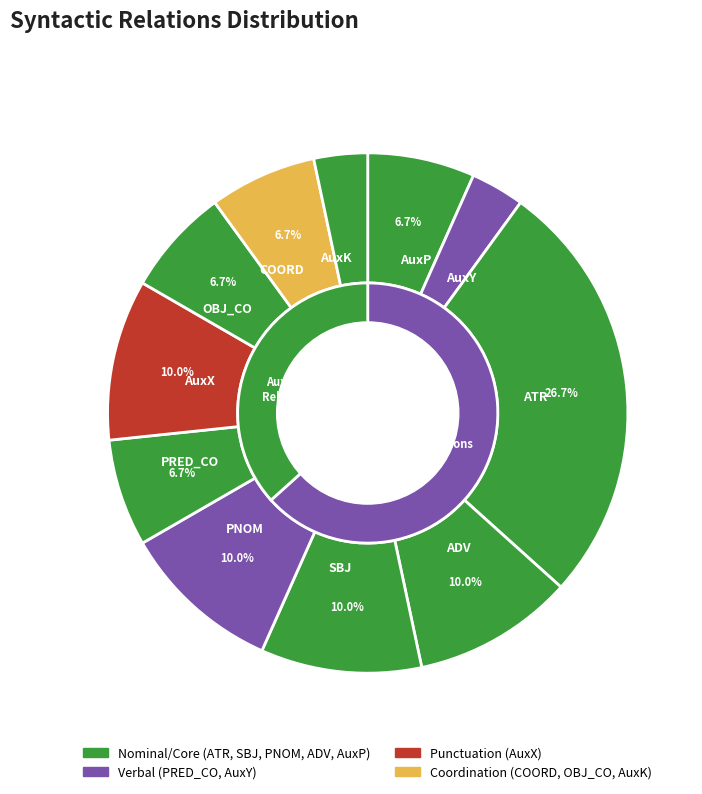

Between COORD and SBJ, which is larger?

SBJ